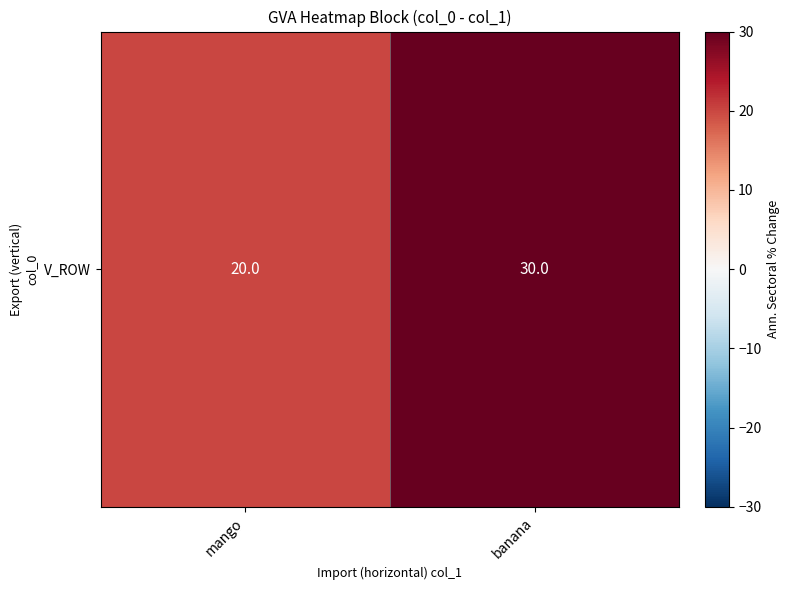

What is the change in value from mango to banana?

+10